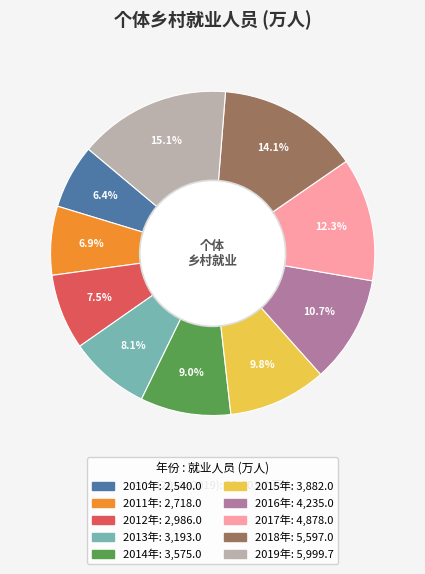

Count the number of slices in the pie.

10